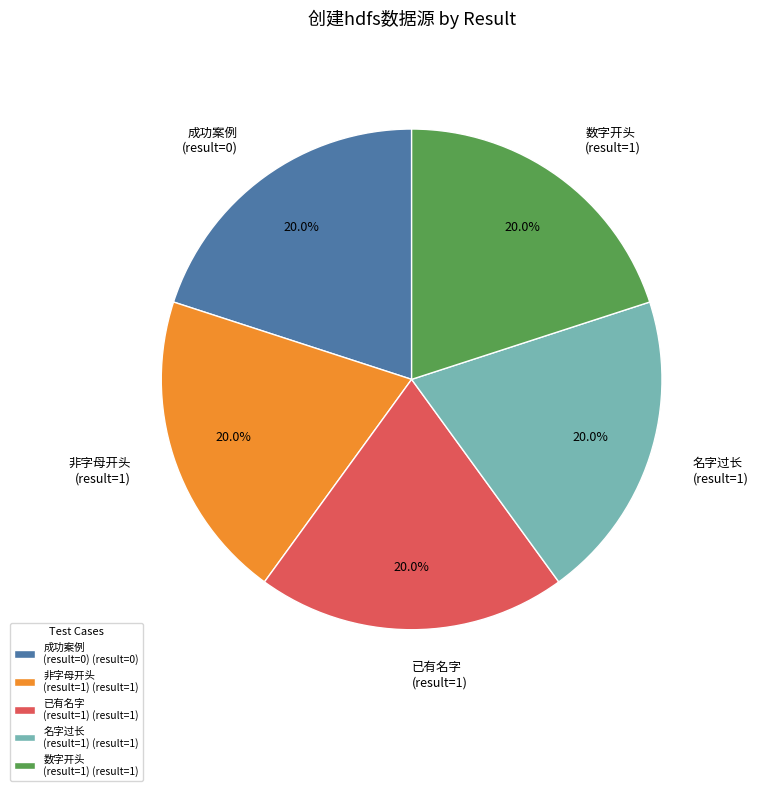

How many segments does this pie chart have?

5